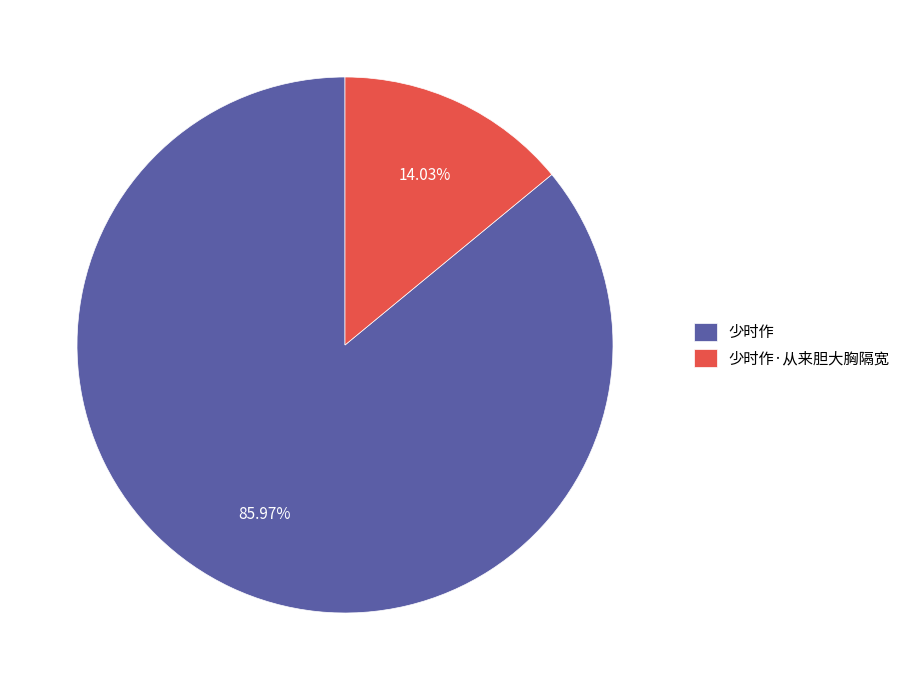

Between 少时作·从来胆大胸隔宽 and 少时作, which is larger?

少时作